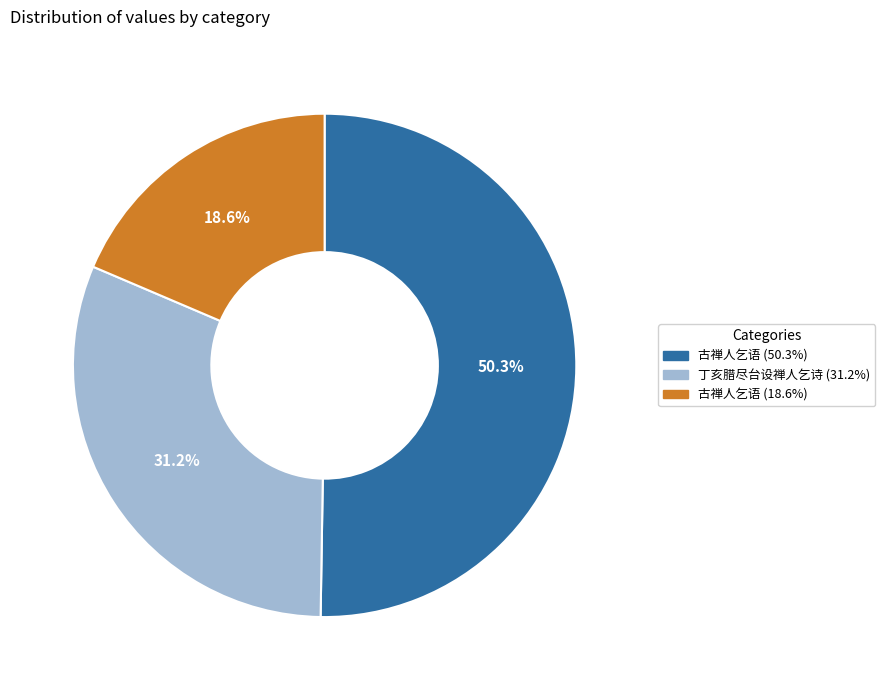

Does any single category account for the majority?

Yes